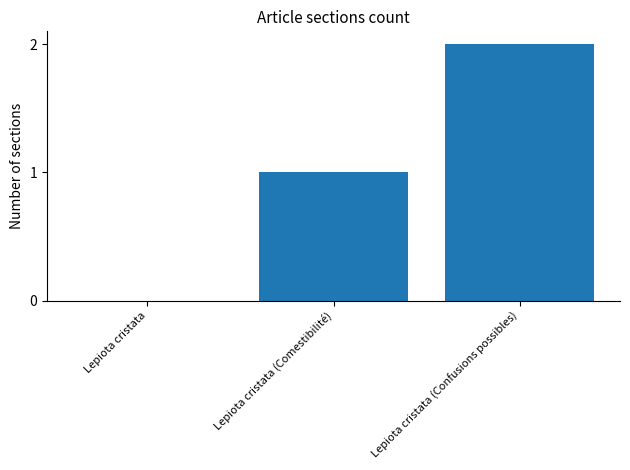

The chart shows a value of 0 at Lepiota cristata. True or false?

True